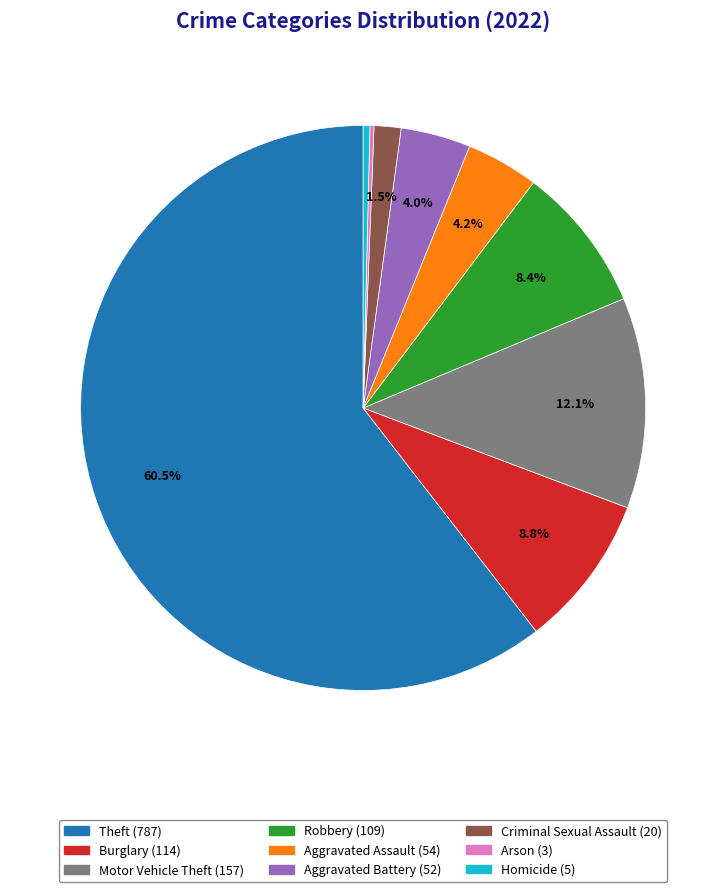

Which slice is the largest?

Theft